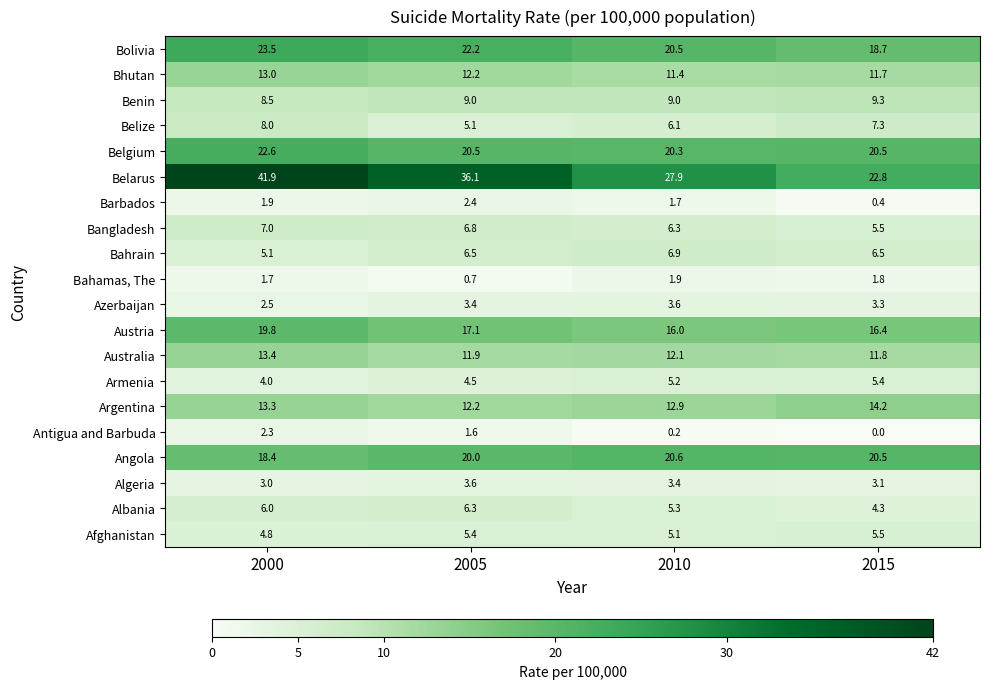

What is the difference between the maximum and minimum values in the Barbados series?

2.0